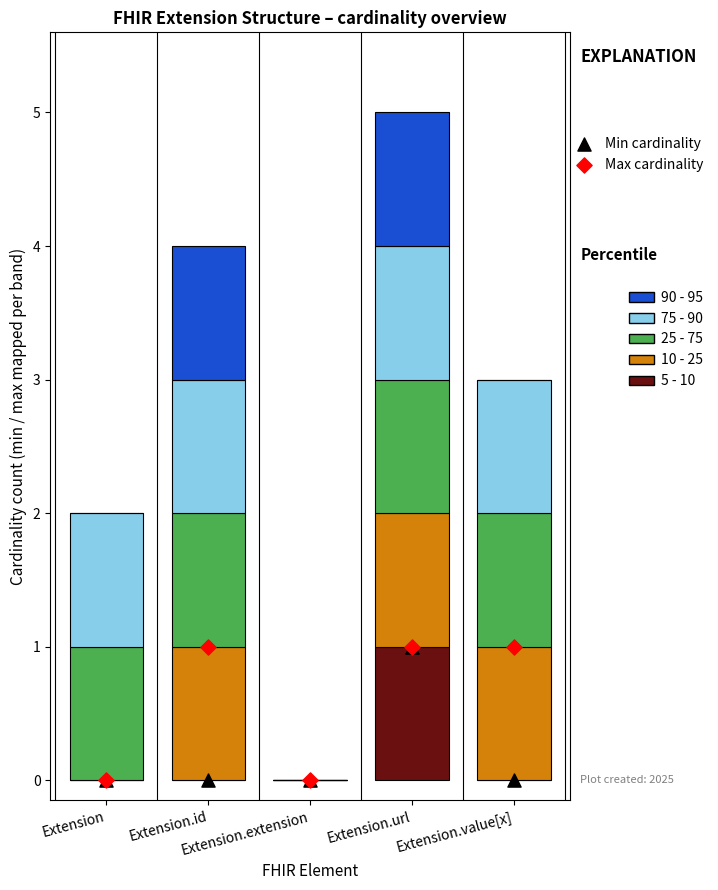

Which series has the widest spread of Y values?

5 - 10